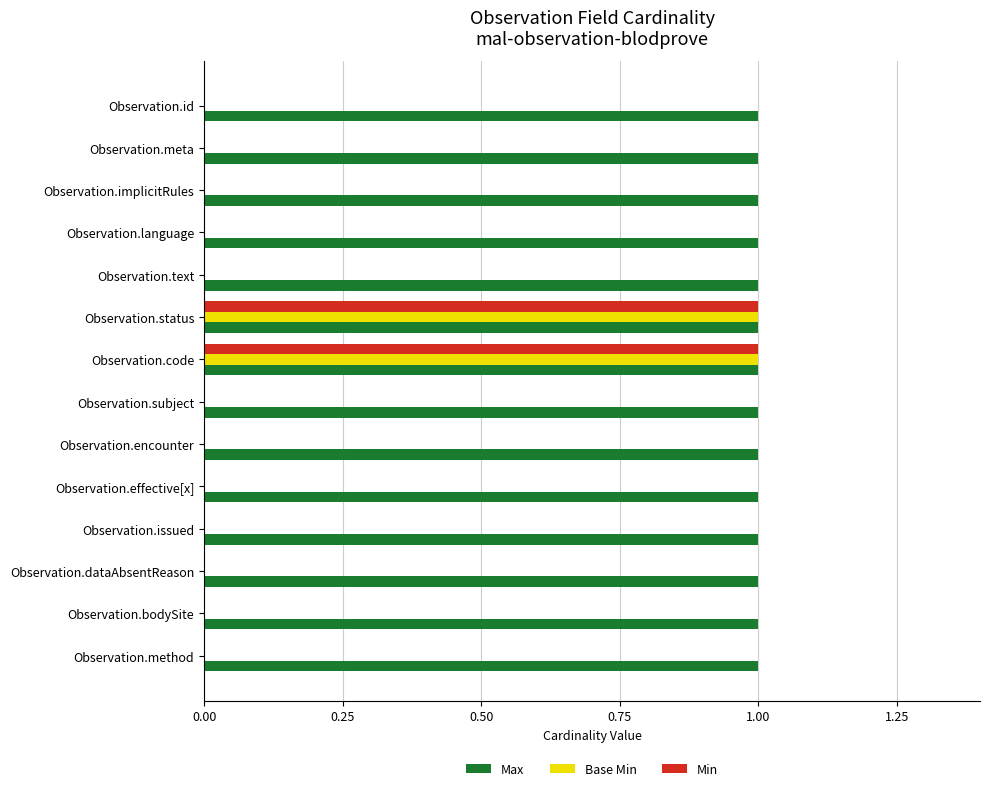

Which series has the largest total across all categories?

Max